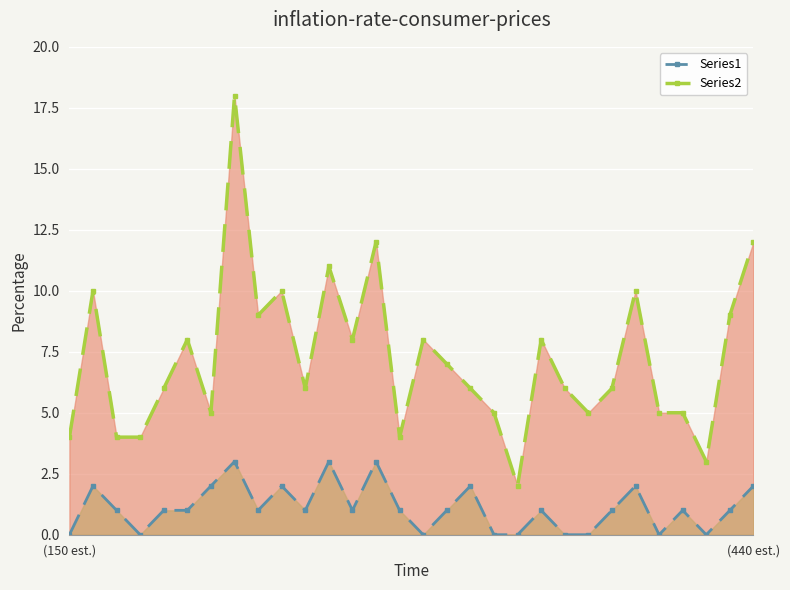

Which series has the largest total across all categories?

Series2